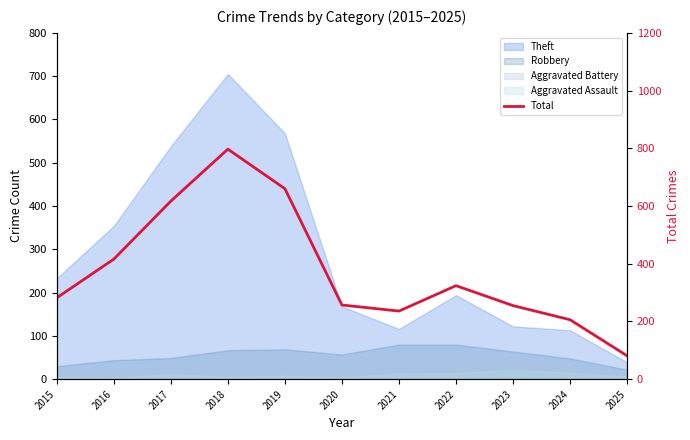

What is the greatest value displayed?

797